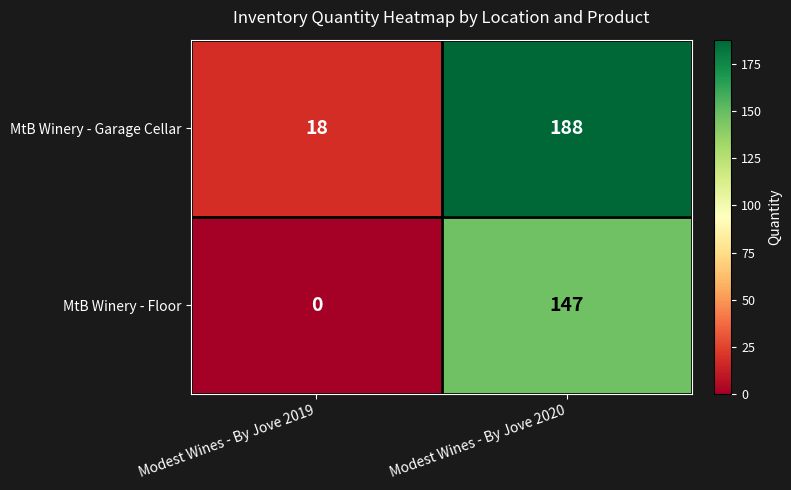

Reading left to right, what are all the values shown in this chart?

MtB Winery - Garage Cellar: 18	188
MtB Winery - Floor: 0	147